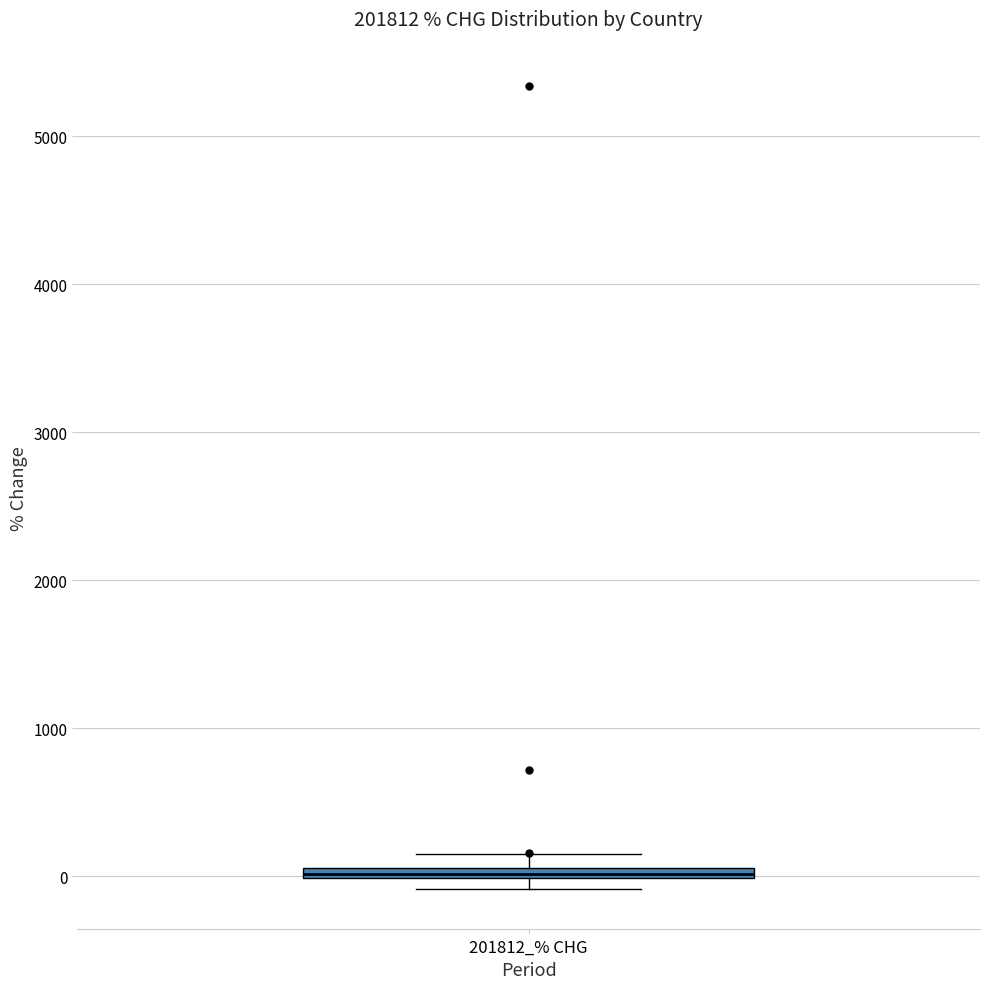

Where is the lower edge of the box for 201812_% CHG on the y-axis? The values are not printed on the chart, so give them approximately, as read against the axis.

0